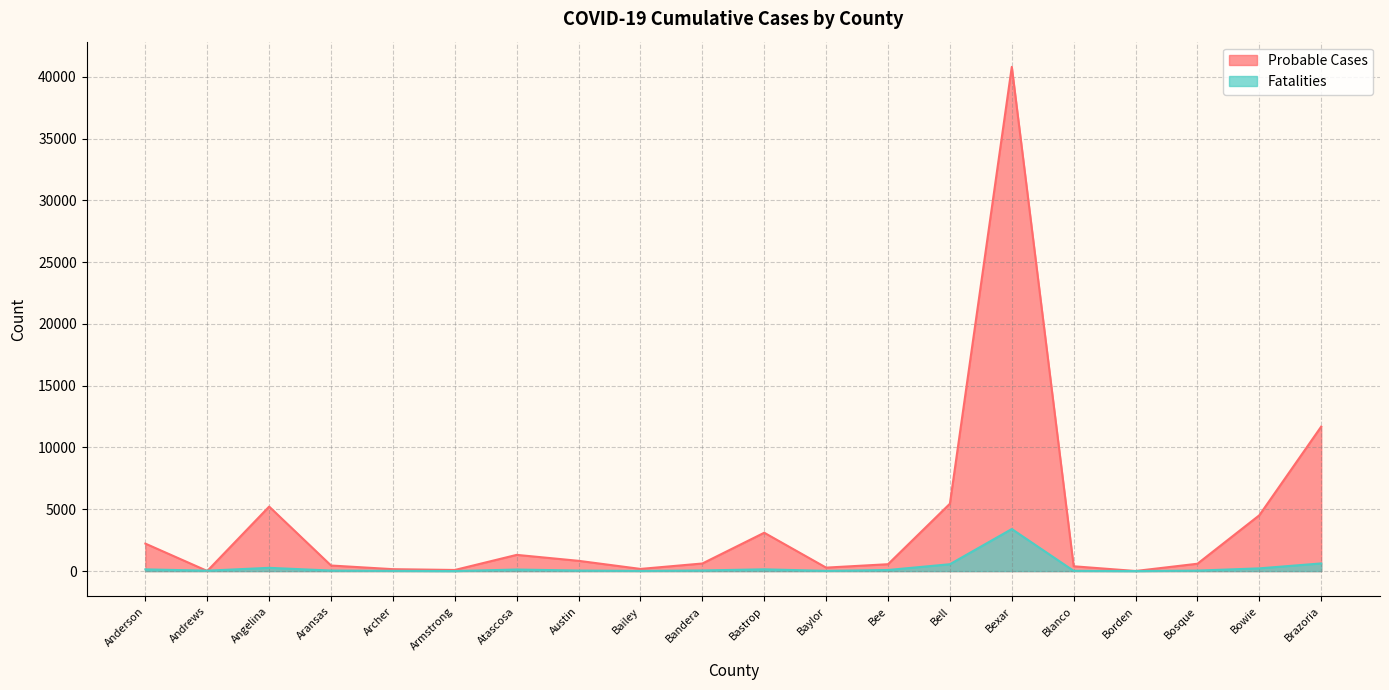

Where is the first local minimum for Fatalities?

Andrews